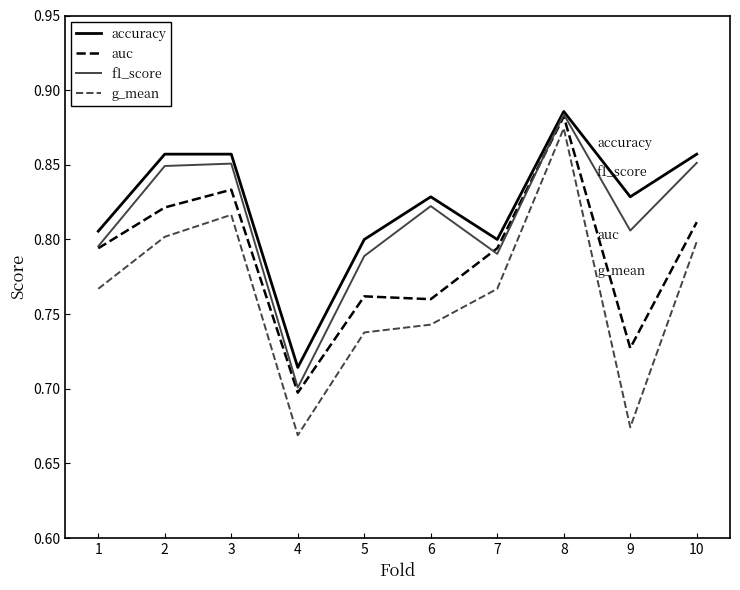

Which series has the largest range (max minus min)?

g_mean